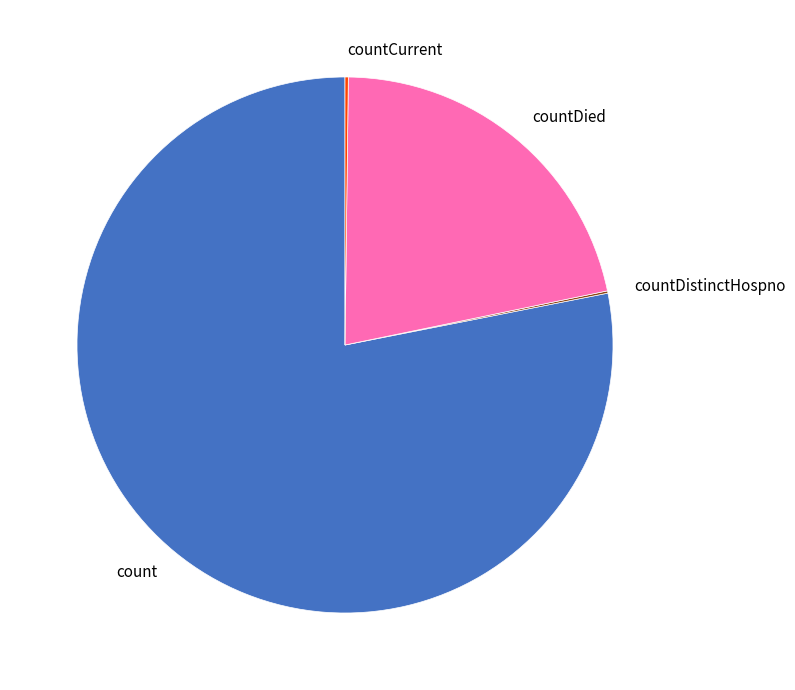

Which category has the biggest portion of the pie?

count